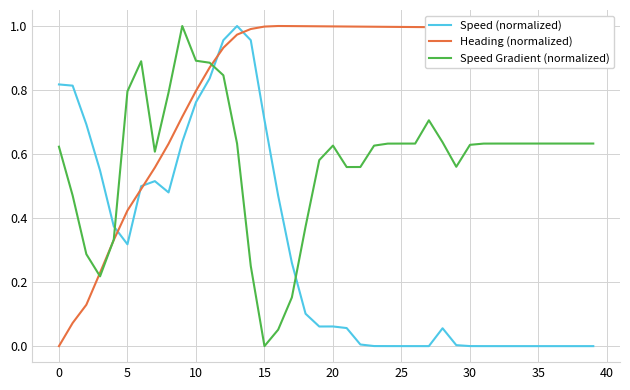

Rank the series by their average value, from lowest to highest.

Speed (normalized), Speed Gradient (normalized), Heading (normalized)